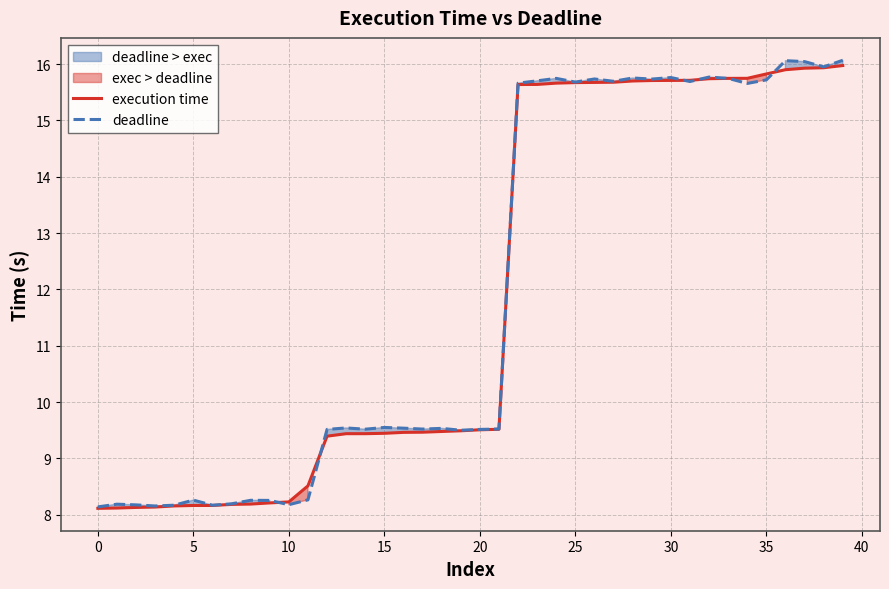

What are all the series names shown in the legend?

execution time, deadline